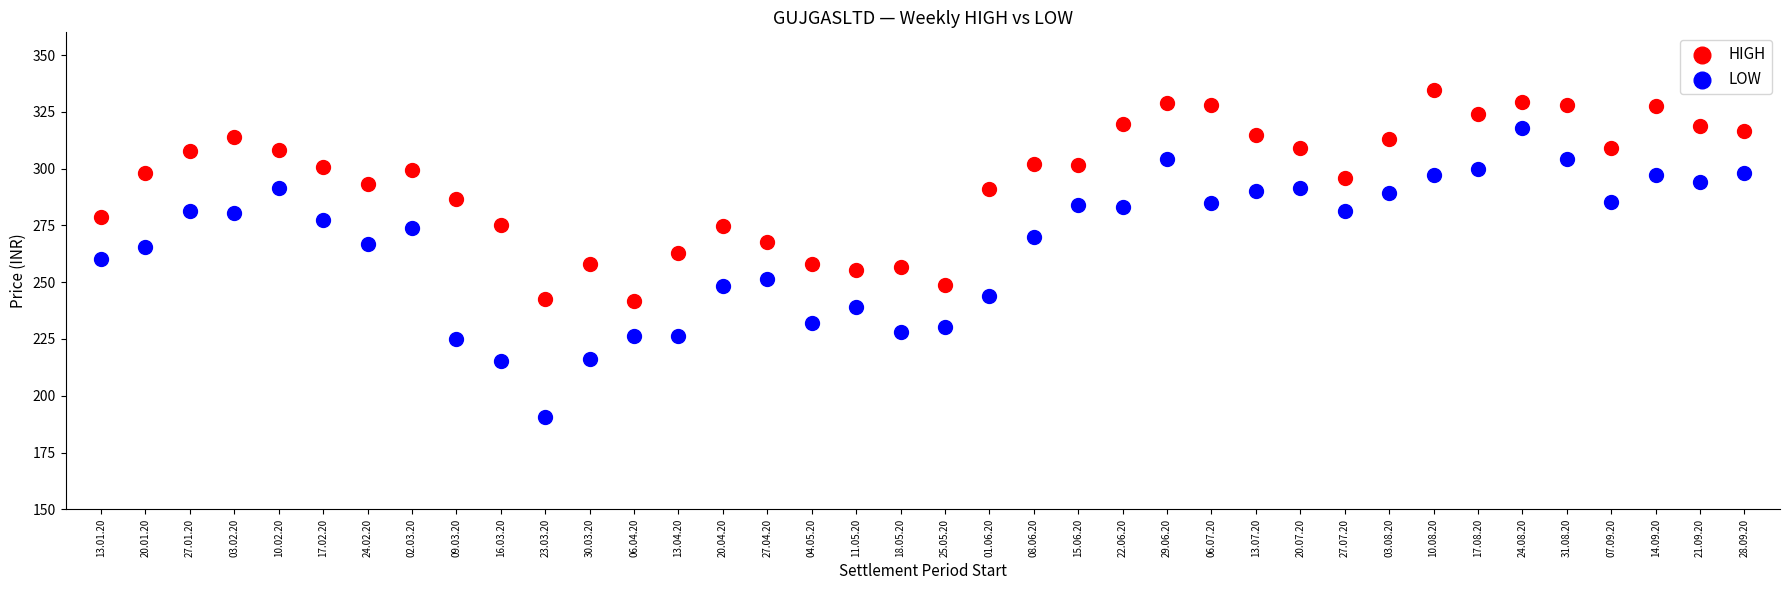

Which series has the largest Y range (max minus min)?

LOW